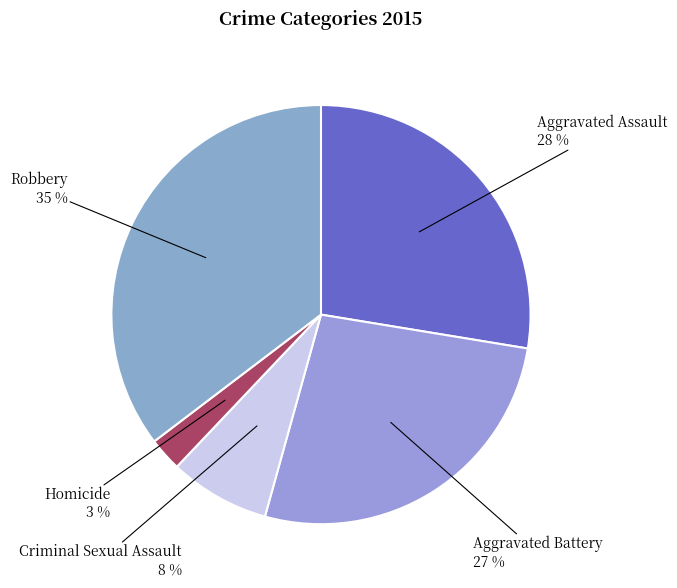

Do Criminal Sexual Assault and Aggravated Assault together represent more than half of the pie?

No